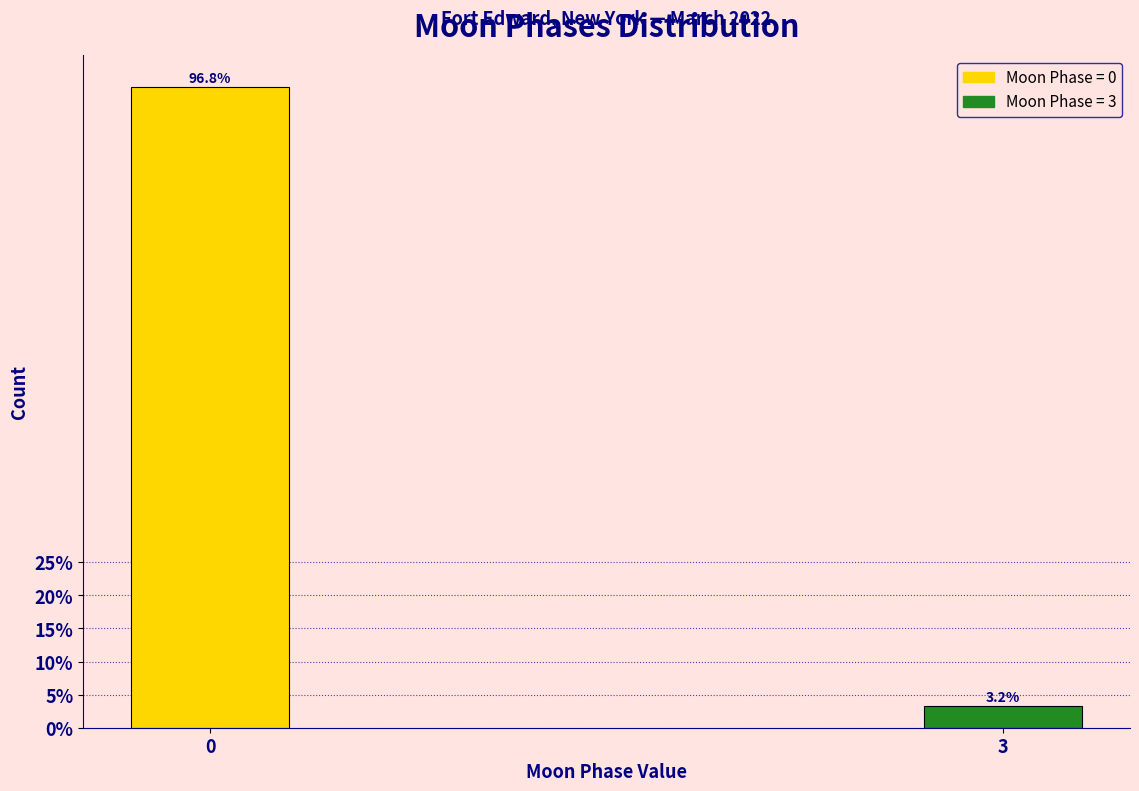

Reading left to right, list all the values displayed in this chart.

96.8	3.2